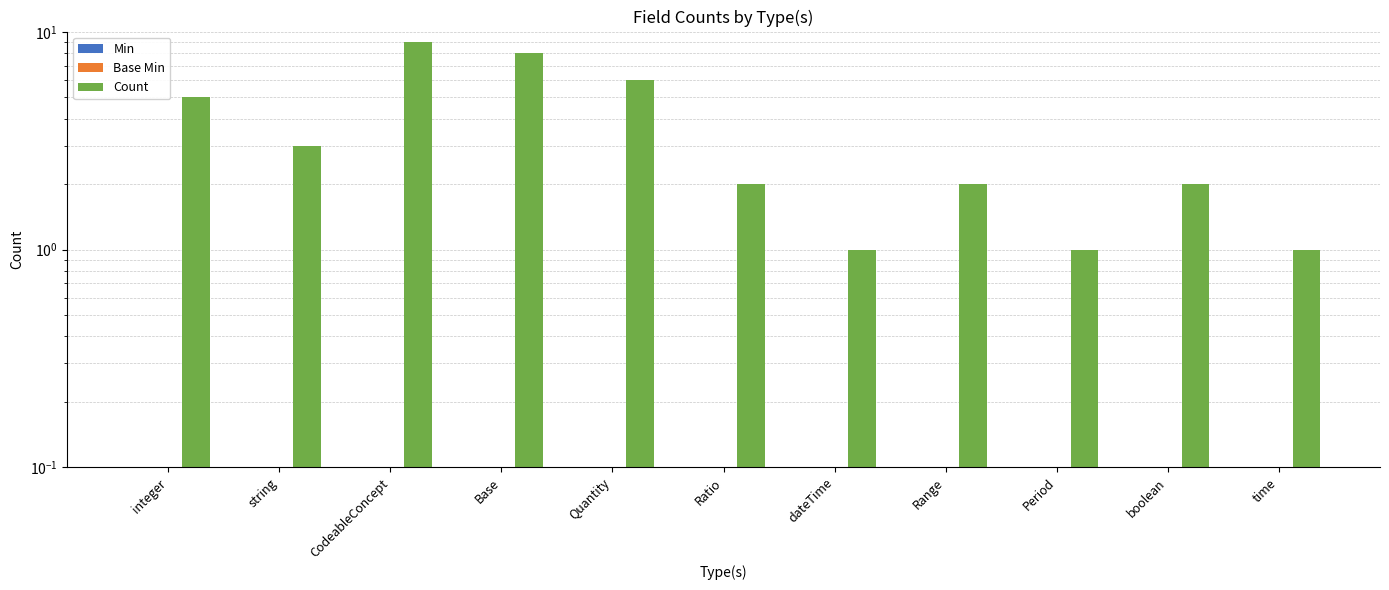

True or false: Base Min has a value of 0 at dateTime.

True